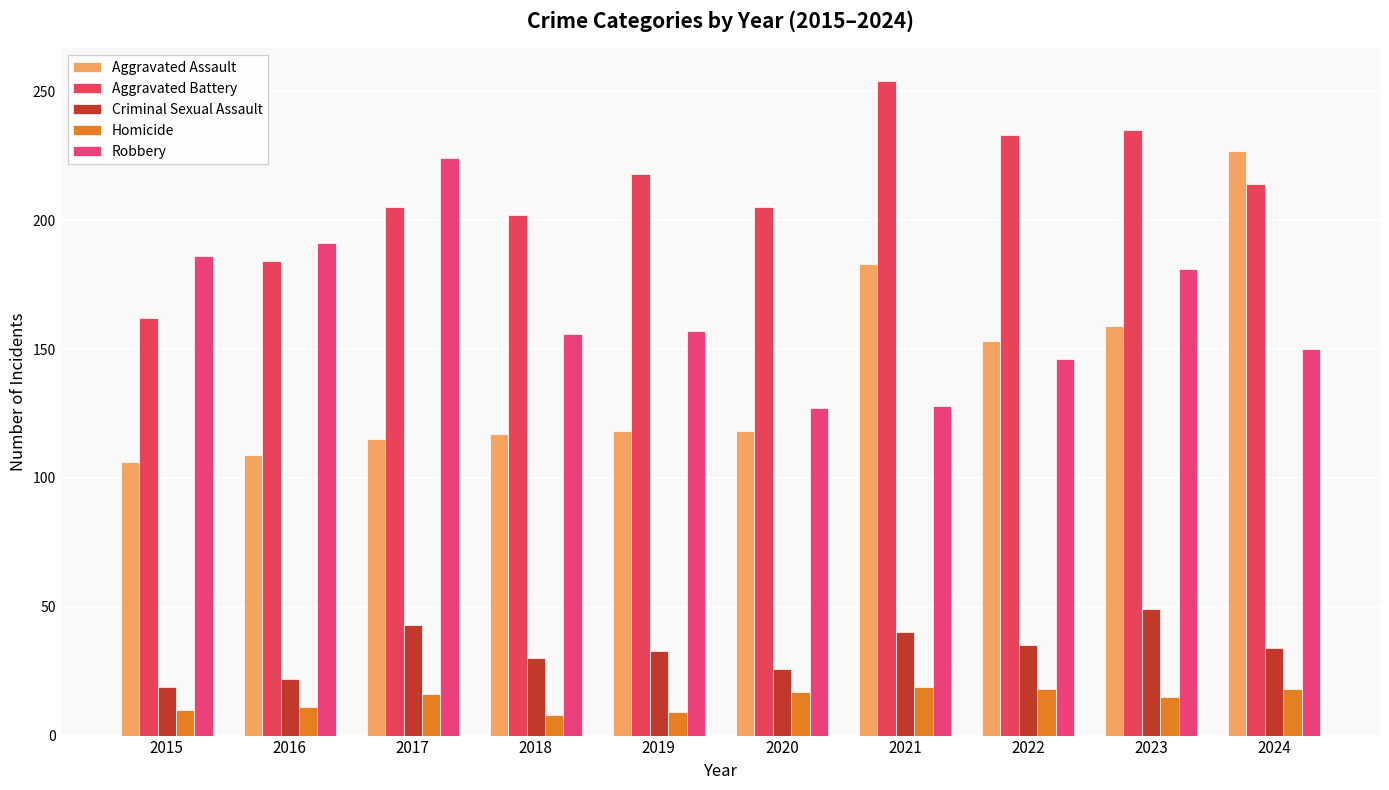

What is the highest value of the Criminal Sexual Assault series?

49